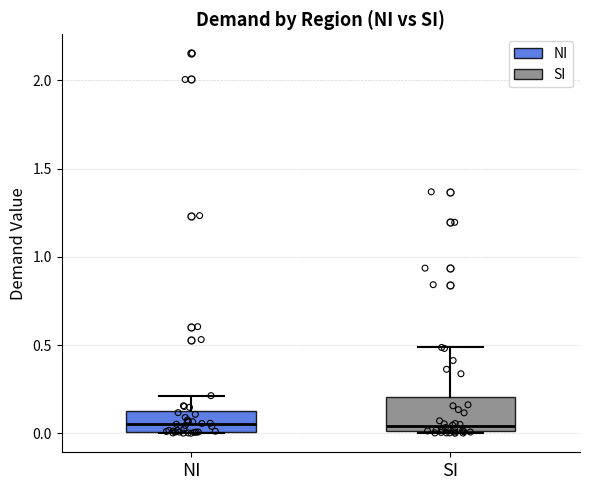

Reading left to right, read every box against the y-axis: the position of its median line, the range the box covers, and the ends of its whiskers. The values are not printed on the chart, so give them approximately, as read against the axis.

NI: median 0.05, box 0.00 to 0.10, whiskers 0.00 to 0.20
SI: median 0.05, box 0.00 to 0.20, whiskers 0.00 to 0.50